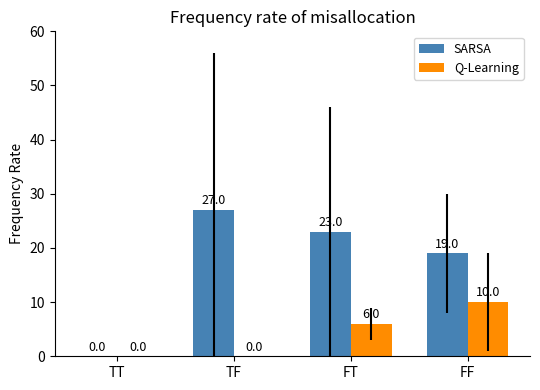

Between TF and FF, which series saw the biggest shift?

Q-Learning